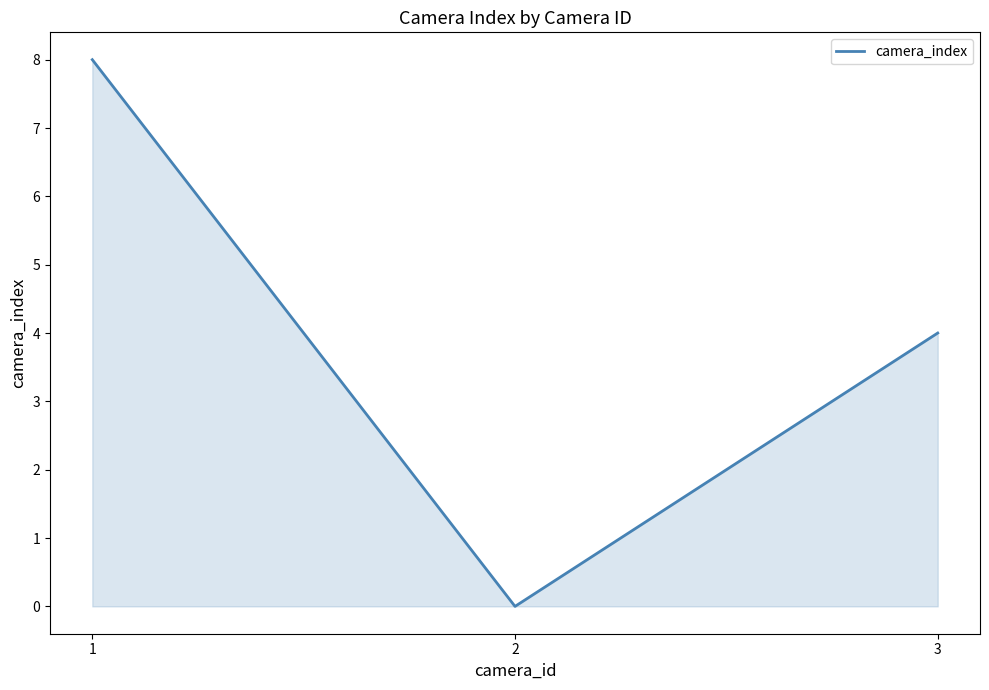

The value at 1 is 8. True or false?

True